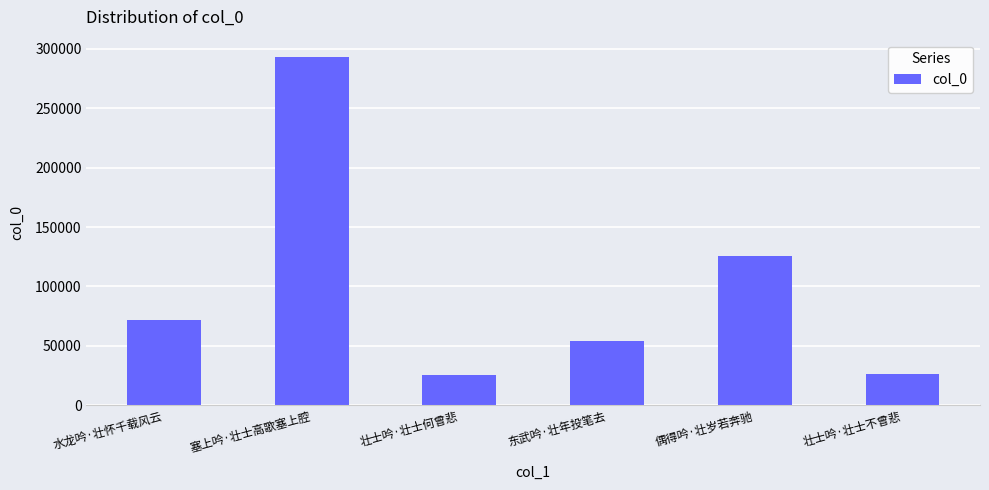

What is the difference between the second highest and second lowest values?

99590